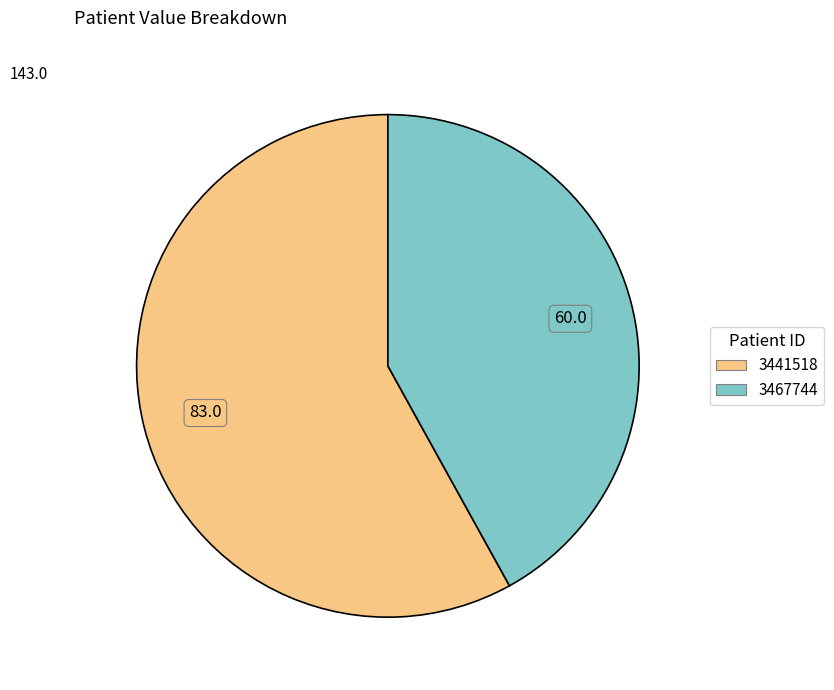

How many slices are in this pie chart?

2